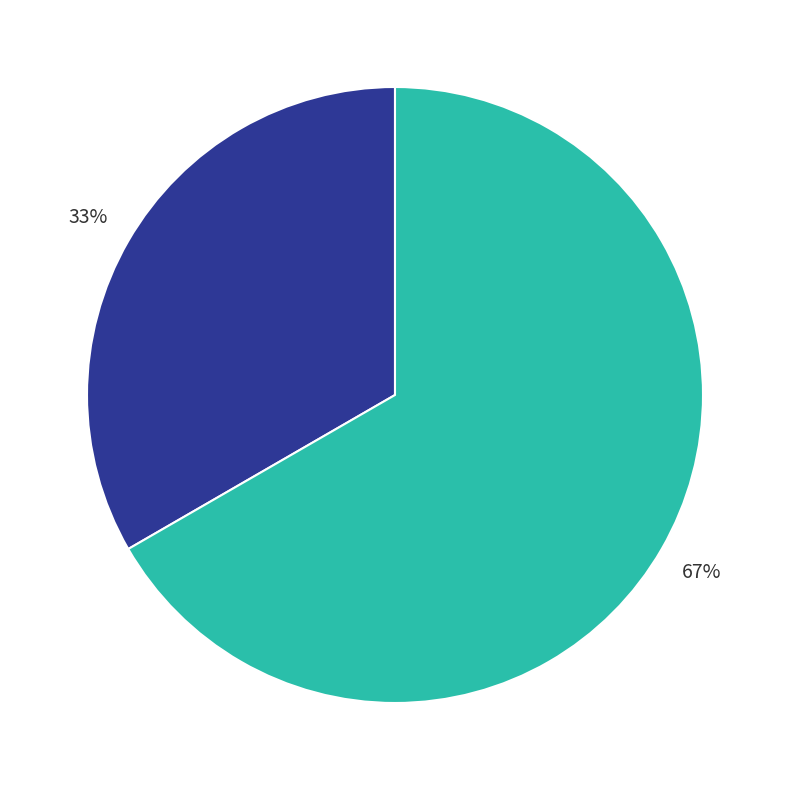

Is there a majority slice in this chart?

Yes